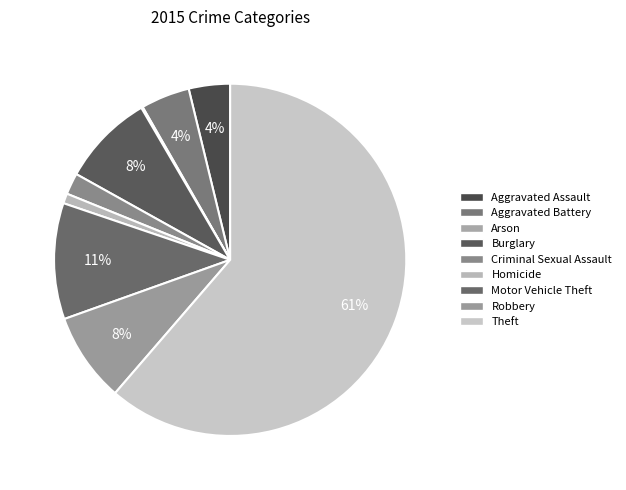

To the nearest percent, what is the difference between the Burglary and Aggravated Assault slice percentages?

5%